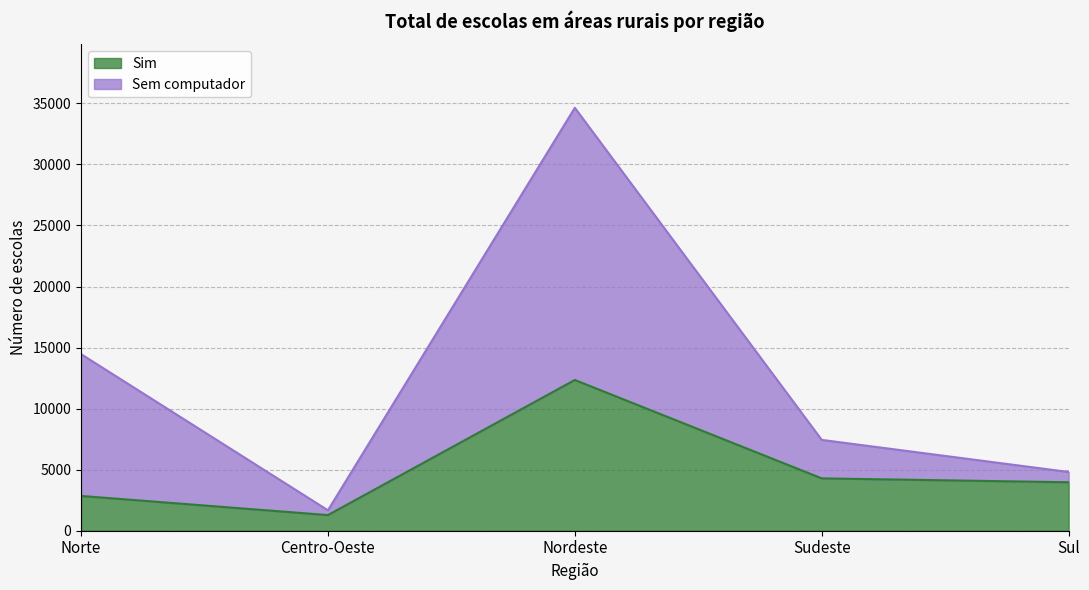

What is the value of the Sim point at the 4th from the left?

4287